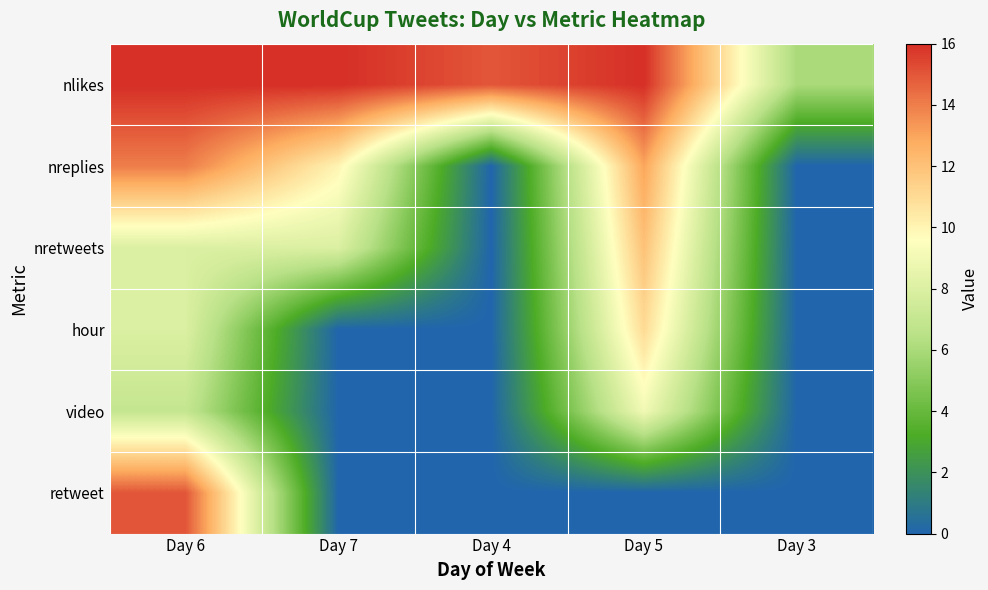

At which category is the sum across all series the highest?

Day 6